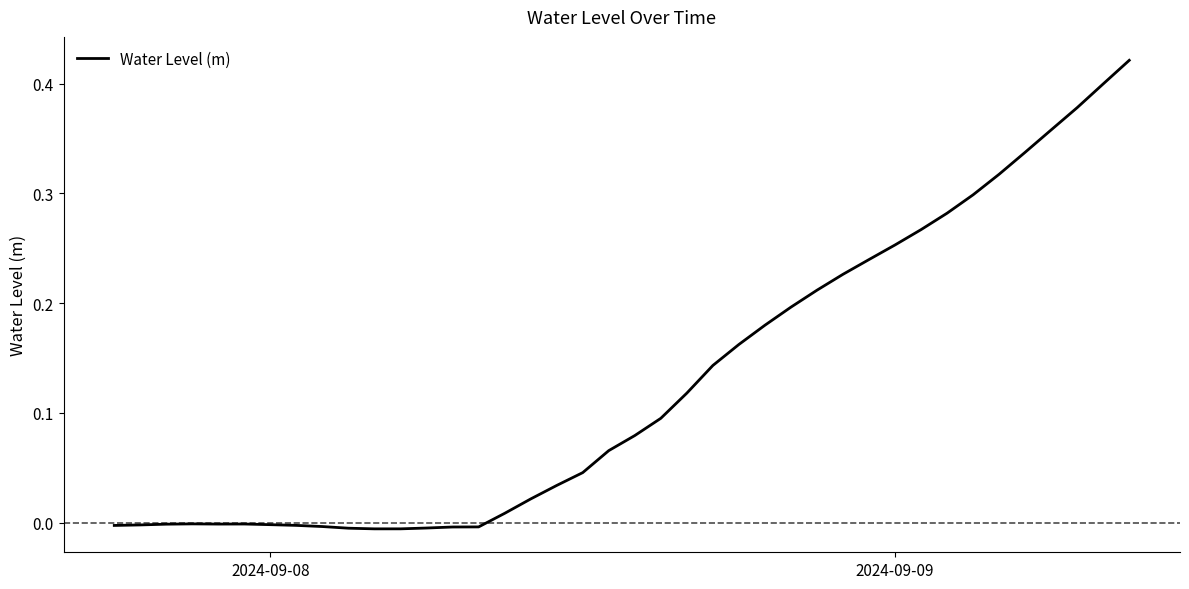

Count the number of categories in the chart.

40